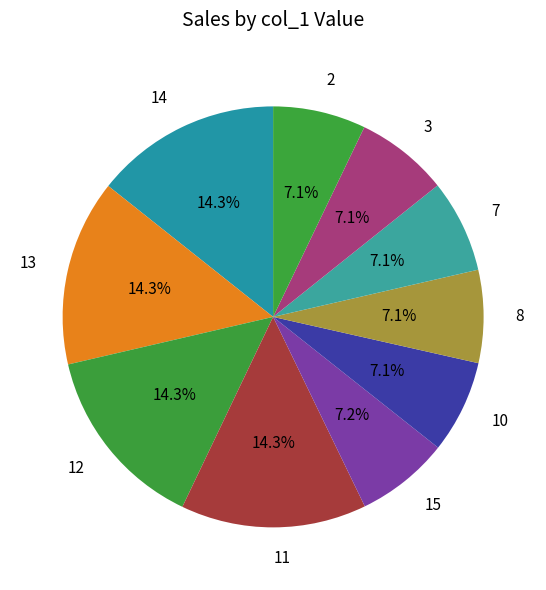

To the nearest percent, what is the average slice percentage?

10%